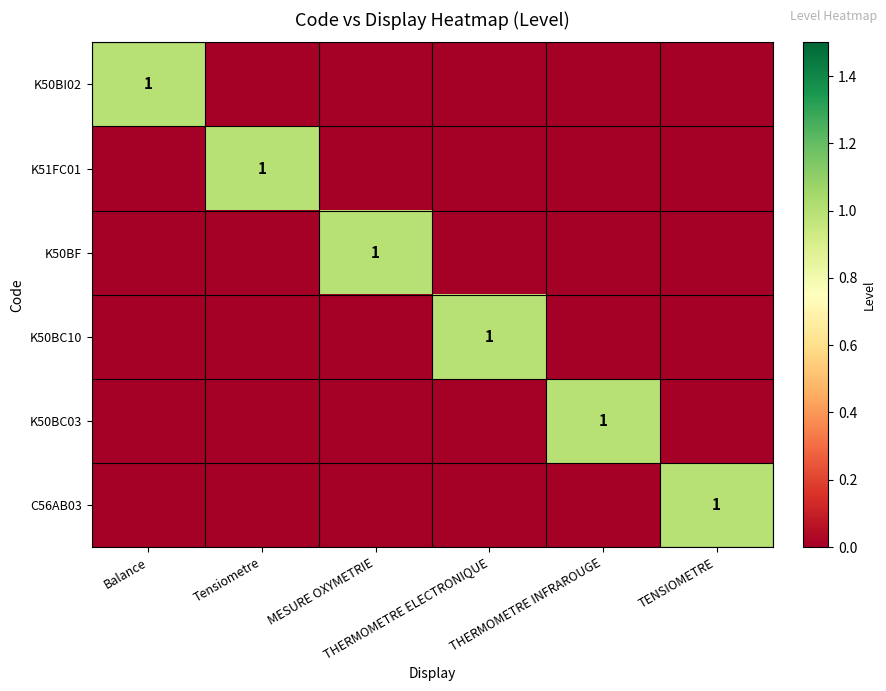

Is the value of K50BC10 at TENSIOMETRE greater than the value of K51FC01 at Tensiometre?

No